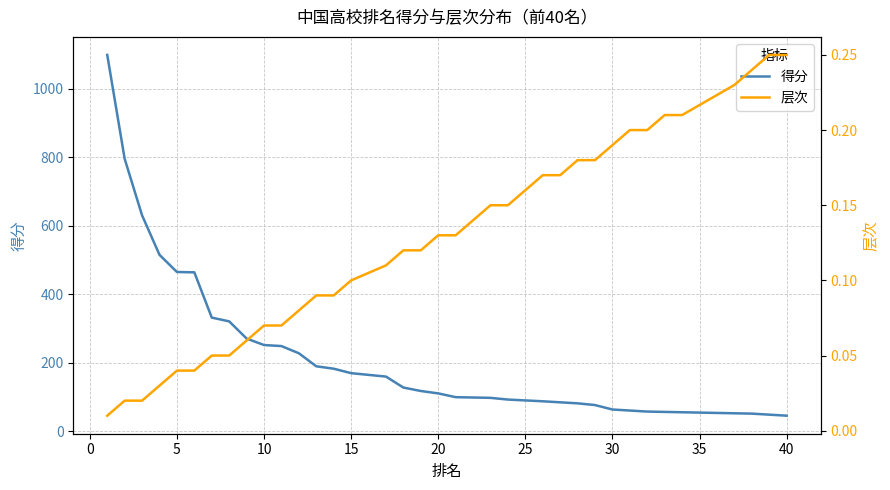

The value of 层次 at 37 is 0.1. True or false?

False